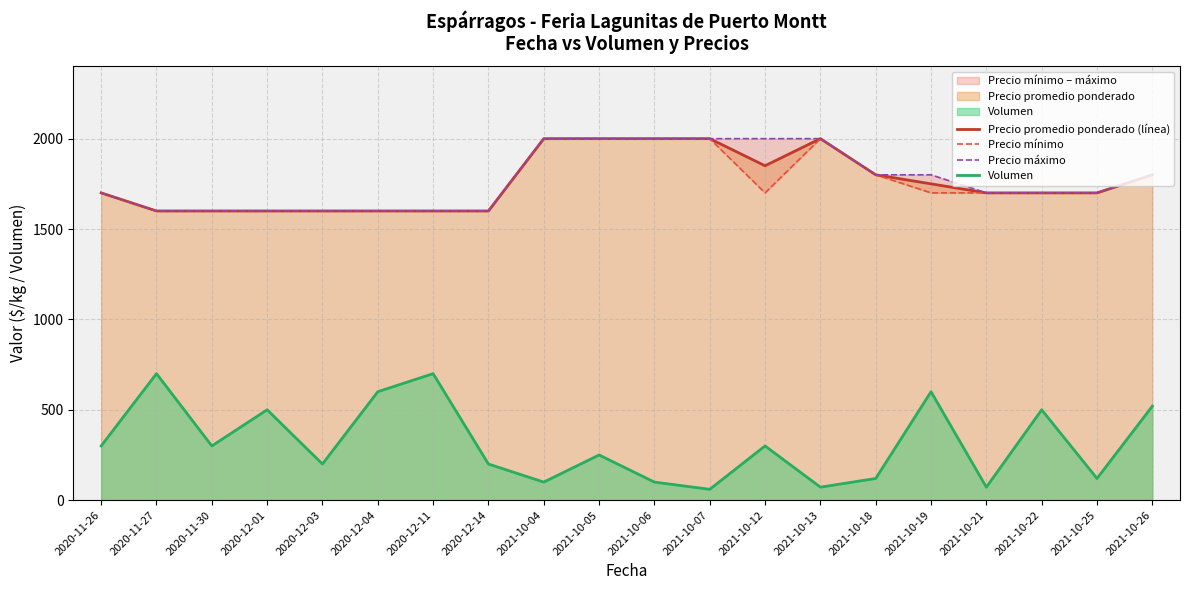

What is the value of the Precio promedio ponderado (línea) point at the 17th from the left?

1700